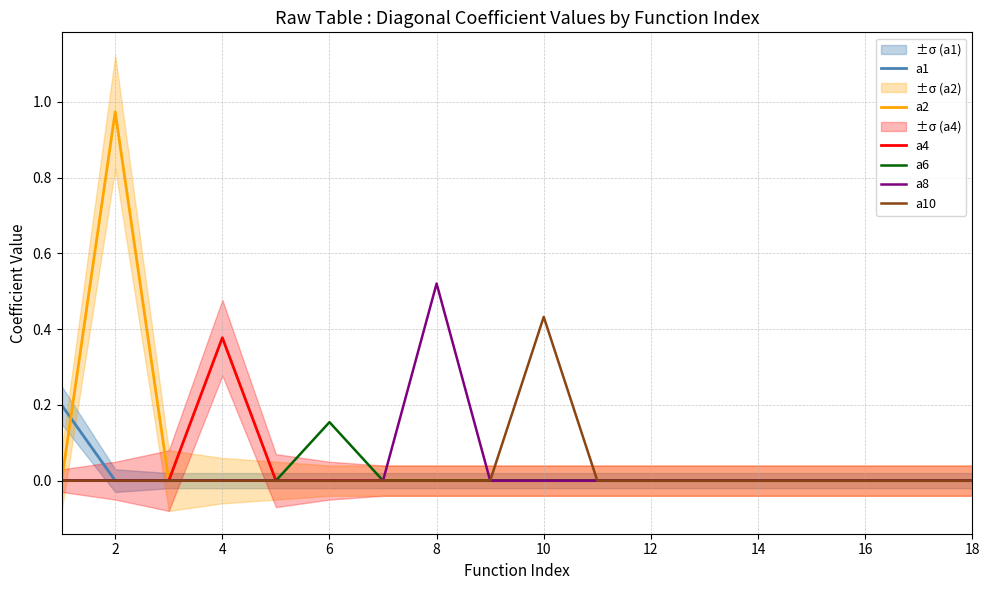

What is the difference between the maximum and second lowest values in the a2 series?

1.0